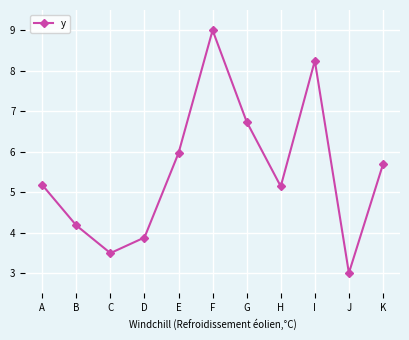

How many lines are shown in the chart?

1